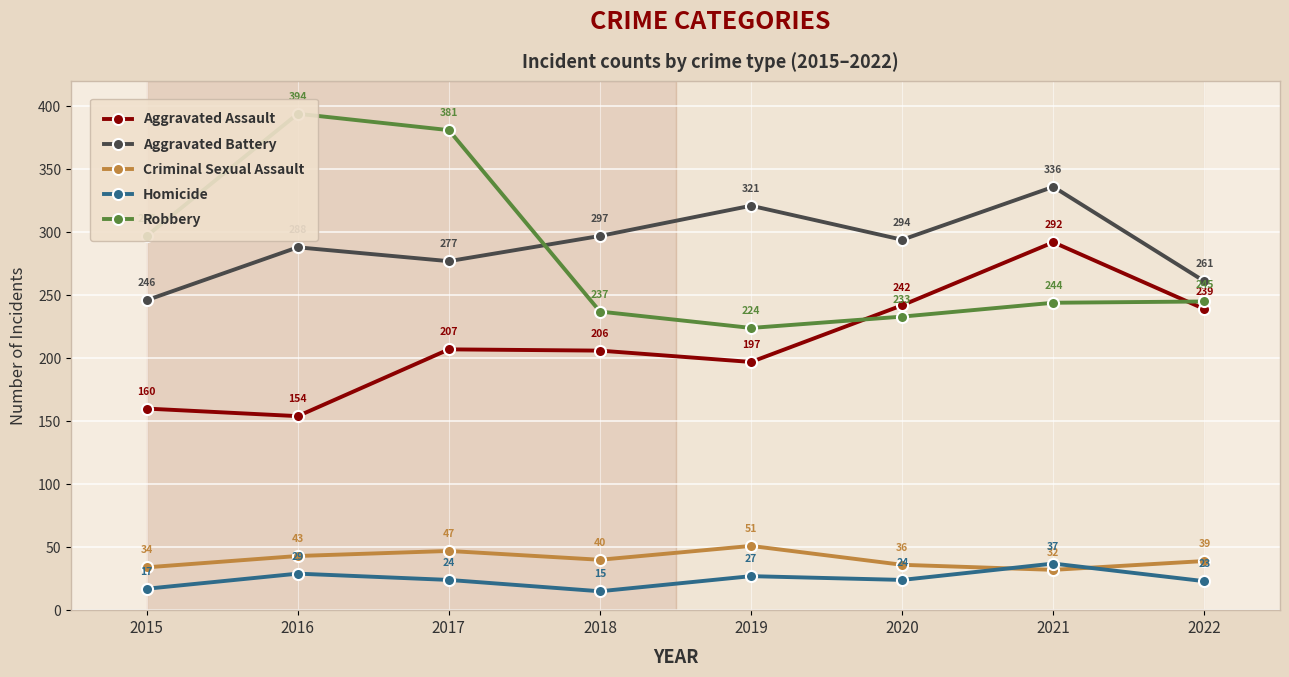

What is the maximum value for Aggravated Battery?

336